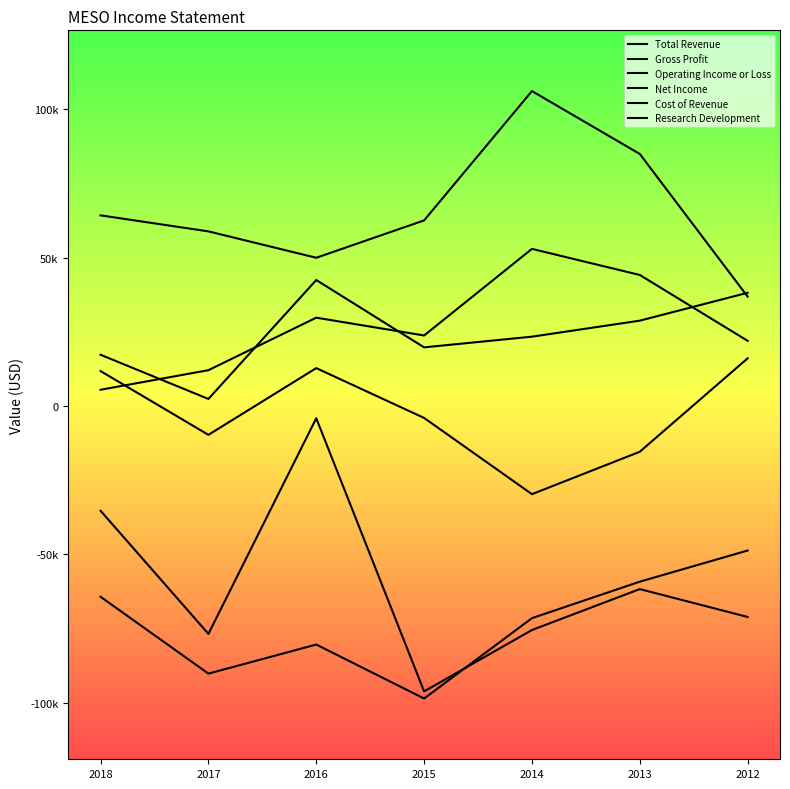

Is this an area chart (filled region under the line)?

No